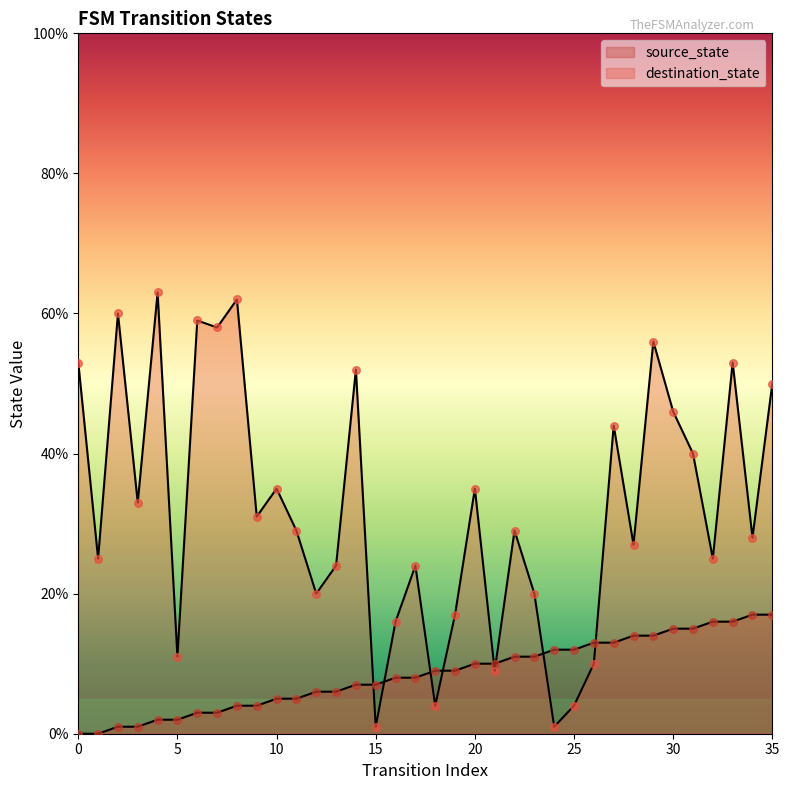

Which series has the widest spread of Y values?

destination_state